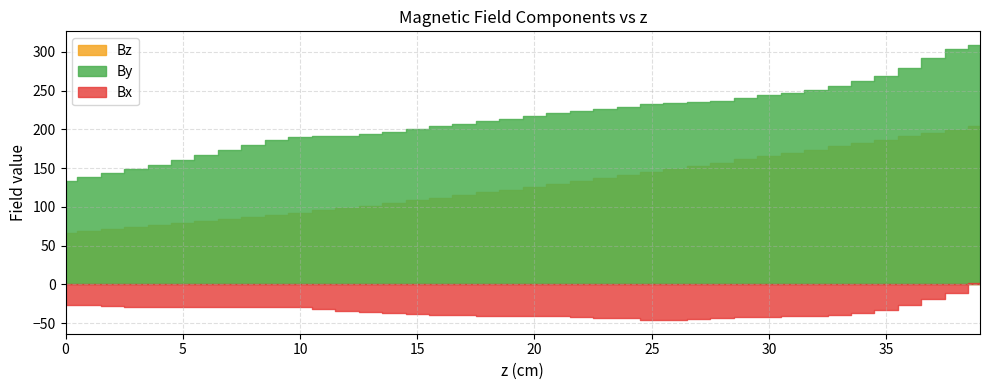

What is the difference between the maximum and minimum values in the Bx series?

47.2